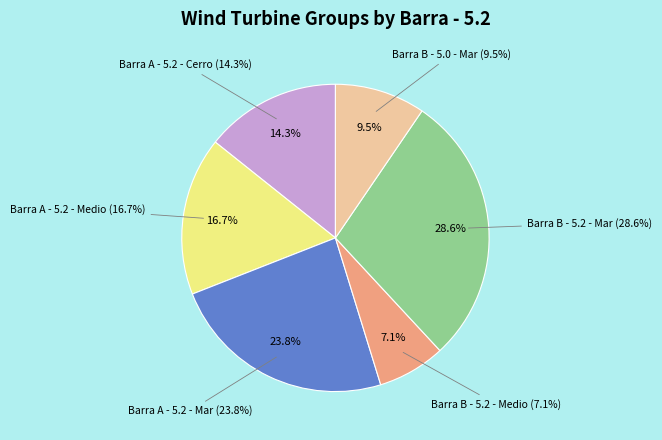

Is Barra B - 5.2 - Mar the majority of the pie?

No